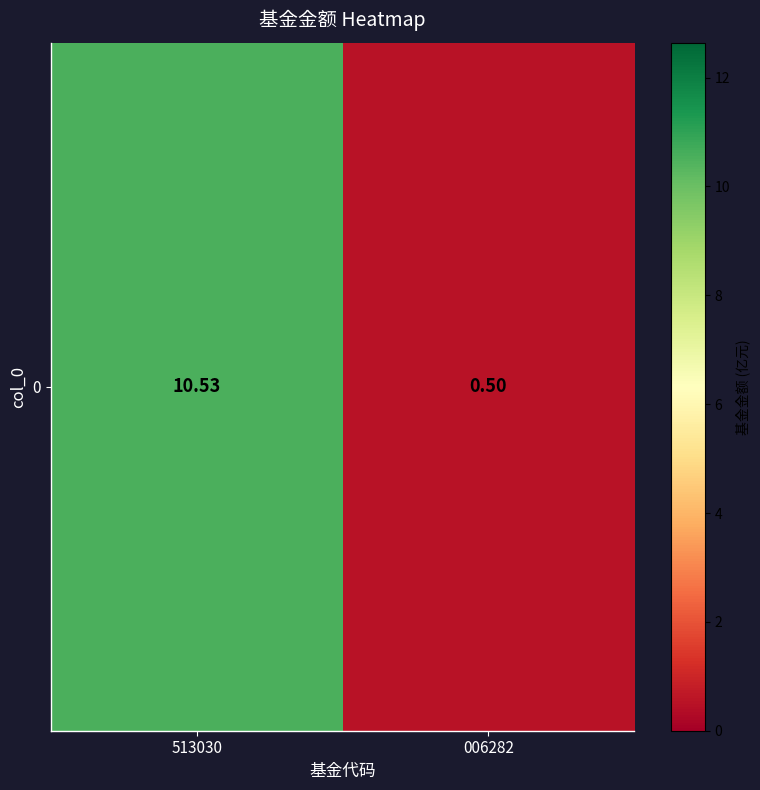

Reading left to right, list all the values displayed in this chart.

513030=10.5	006282=0.5